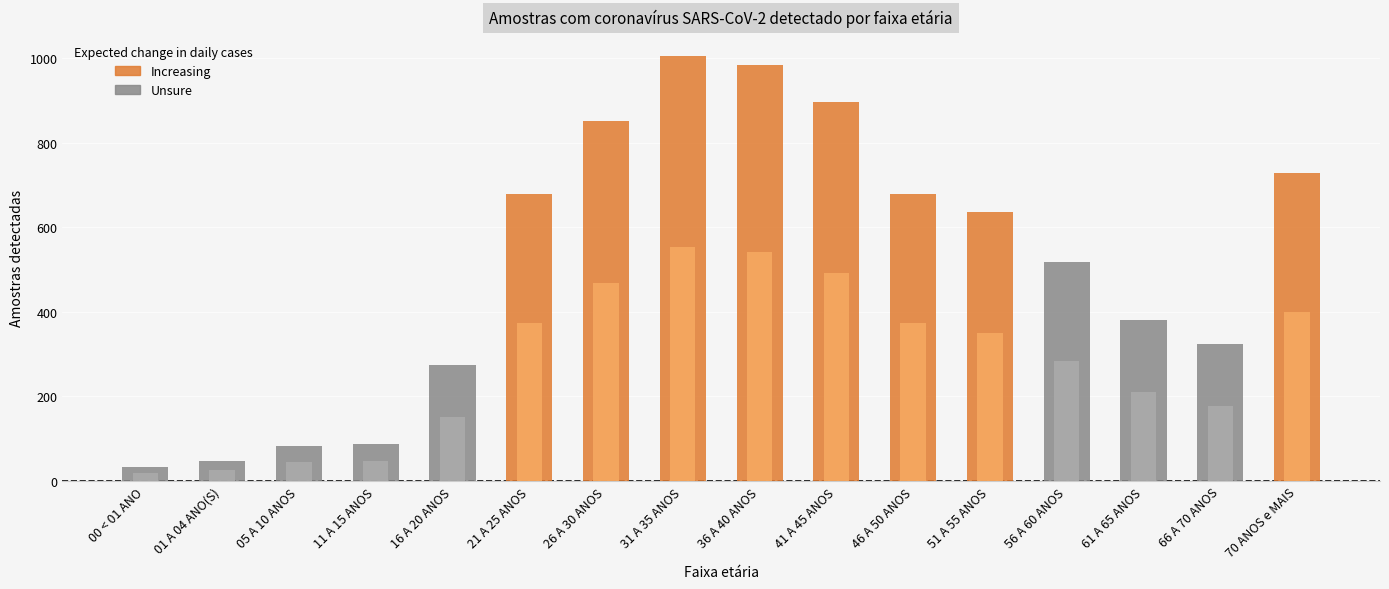

At which category does the chart reach its minimum across all series?

00 < 01 ANO